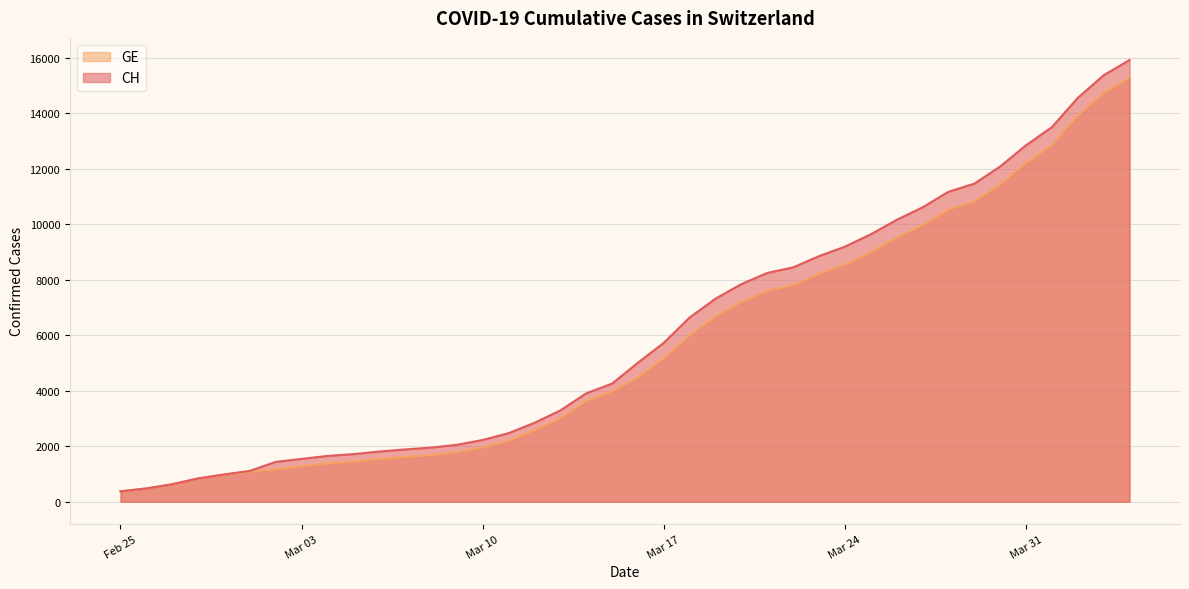

Reading left to right, what are all the values shown in this chart?

CH: 375	479	630	840	981	1113	1436	1544	1652	1715	1809	1885	1952	2051	2226	2472	2845	3291	3908	4259	5012	5731	6644	7323	7847	8249	8449	8855	9196	9642	10162	10613	11175	11467	12086	12852	13505	14561	15375	15926
GE: 375	479	630	840	981	1083	1171	1278	1384	1447	1538	1614	1681	1780	1955	2201	2574	3010	3627	3978	4485	5174	6002	6681	7205	7607	7807	8213	8554	9000	9520	9971	10533	10825	11444	12210	12863	13919	14733	15284